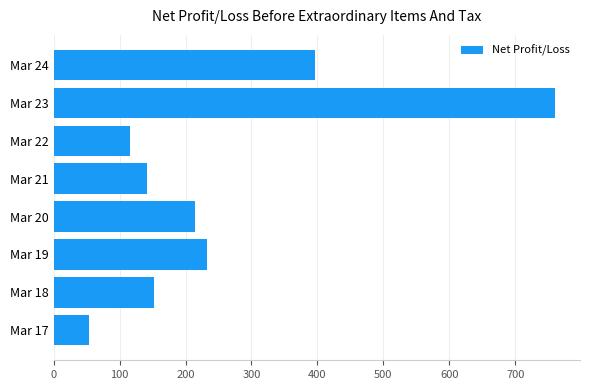

What is the smallest value displayed?

53.4